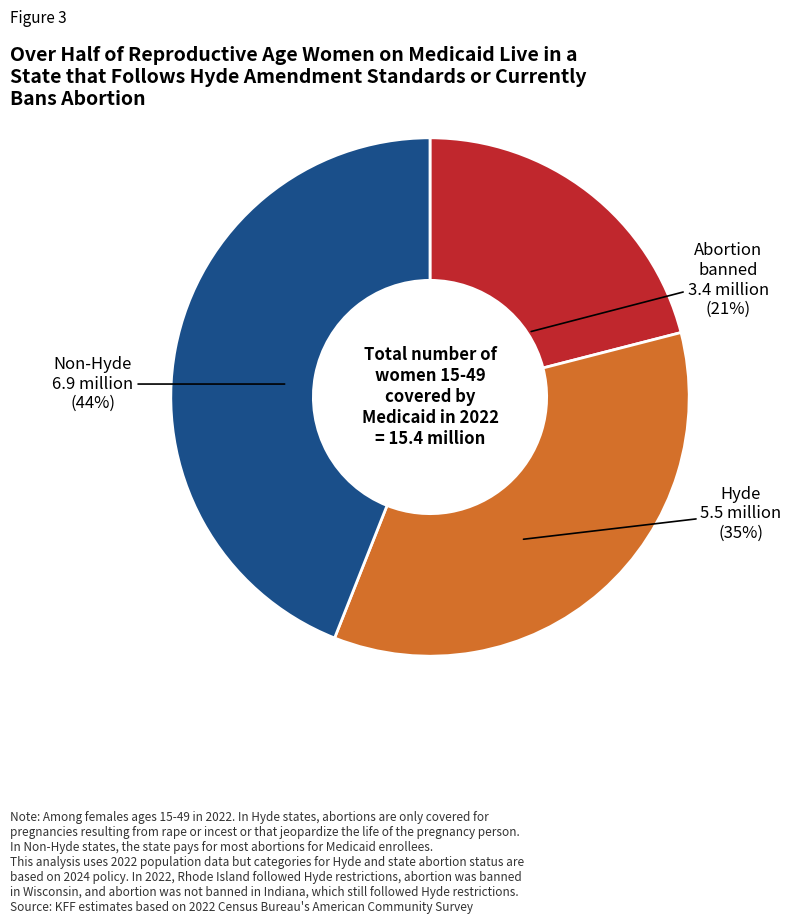

Which category has the biggest portion of the pie?

Non-Hyde 6.9 million (44%)